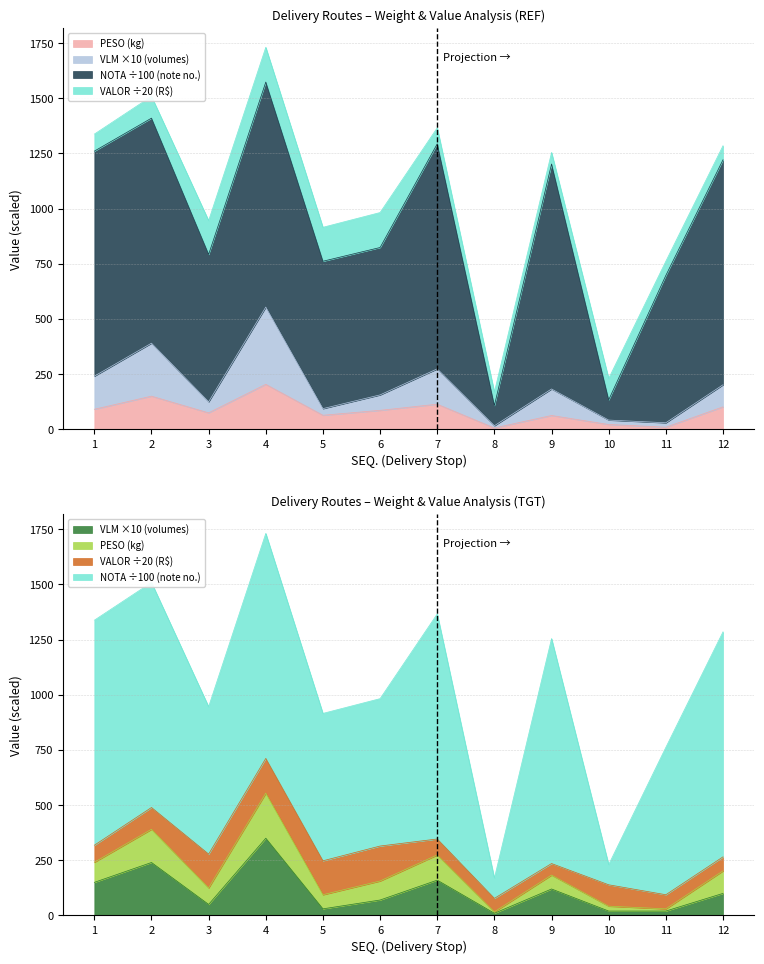

Which has a higher value, 4 or 6?

4